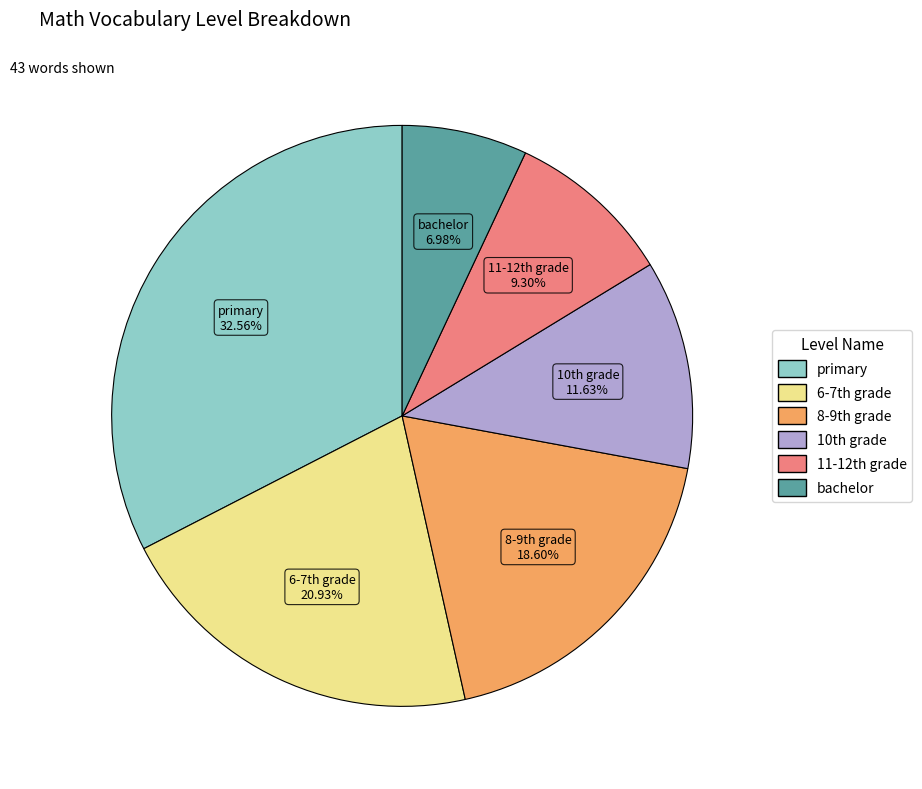

To the nearest percent, what is the difference between the largest and smallest slice percentages?

26%